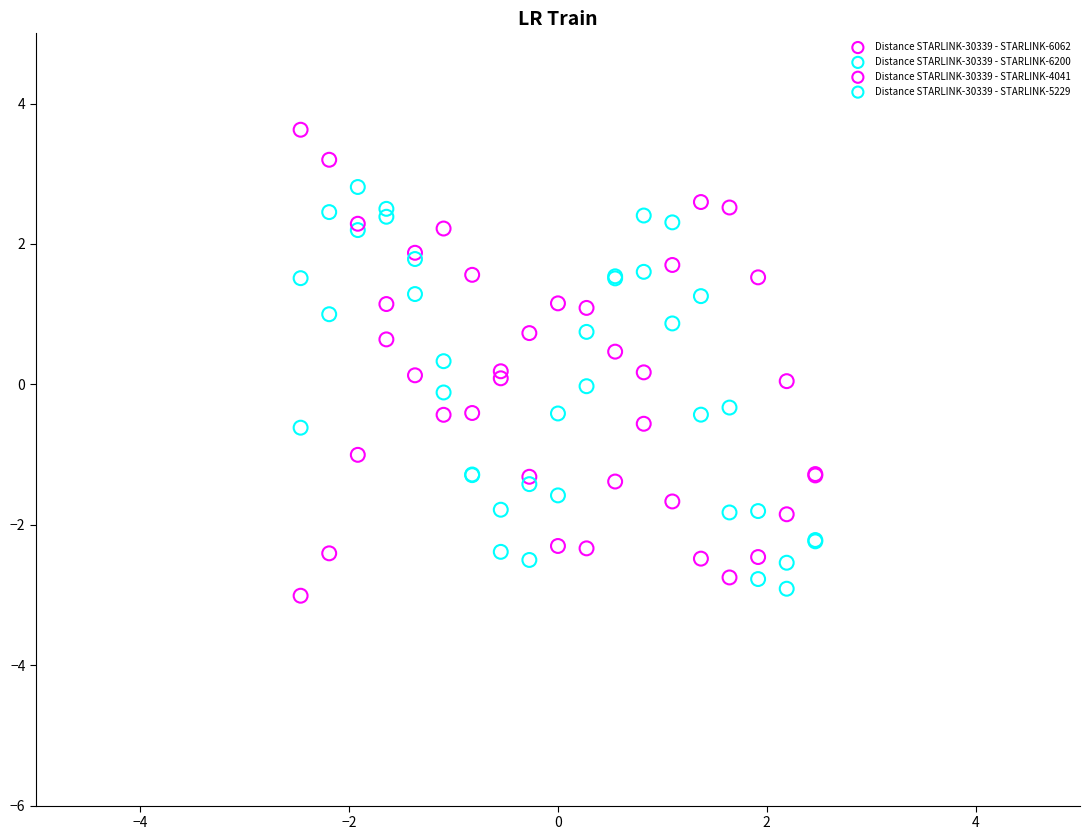

Which series contains the highest Y value?

Distance STARLINK-30339 - STARLINK-4041